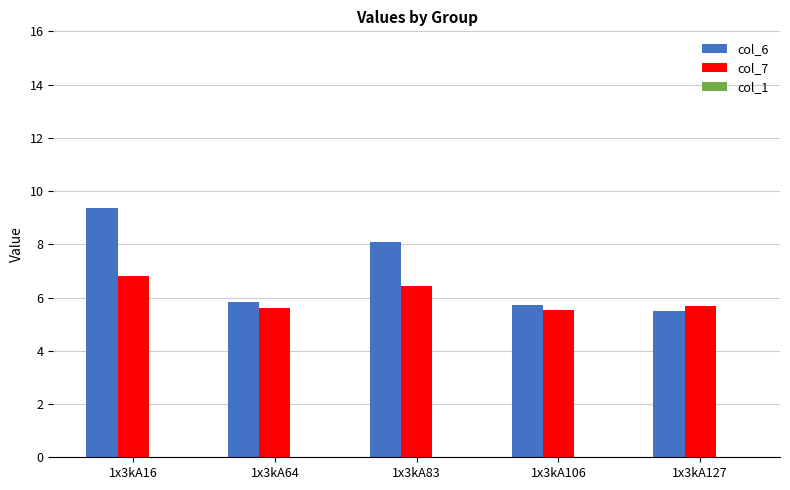

List the series in order of their overall mean, lowest first.

col_7, col_6